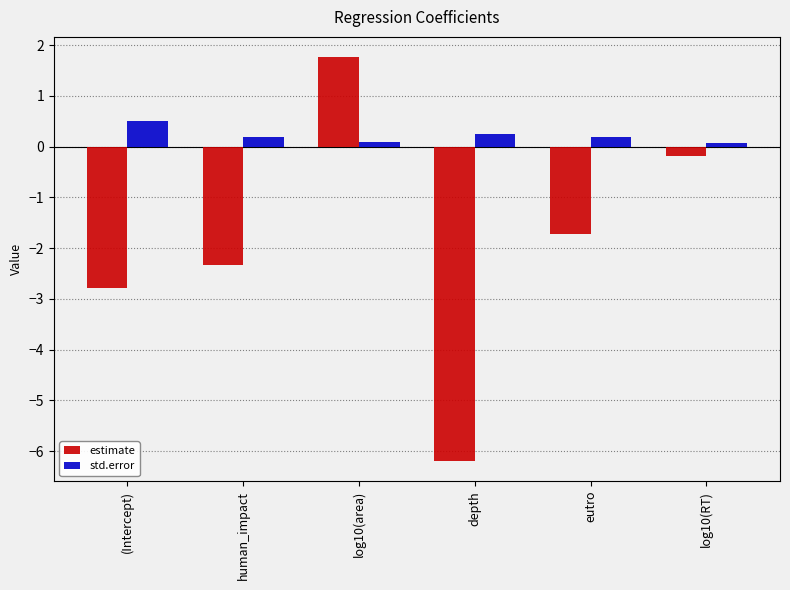

Which label corresponds to the smallest value in the chart?

depth